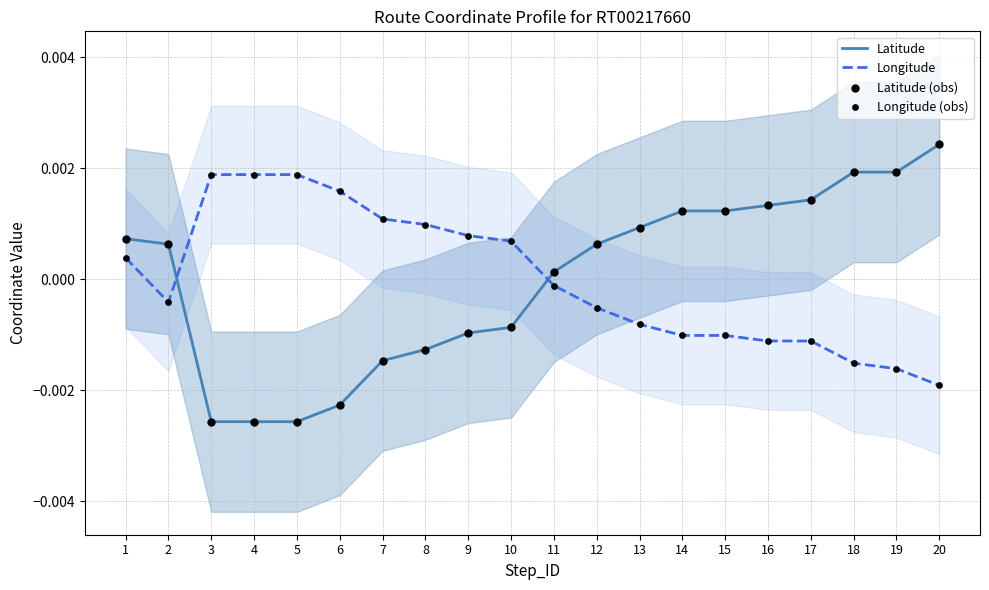

At which category is the sum across all series the highest?

1